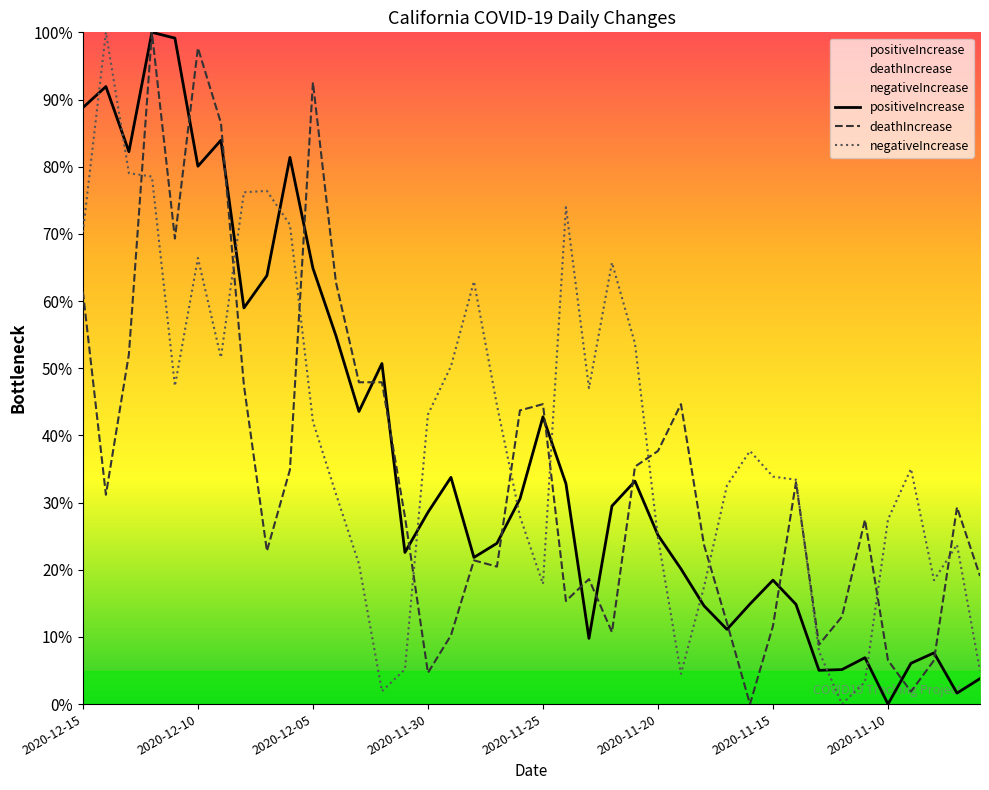

Read the positiveIncrease value at 31.

14.8